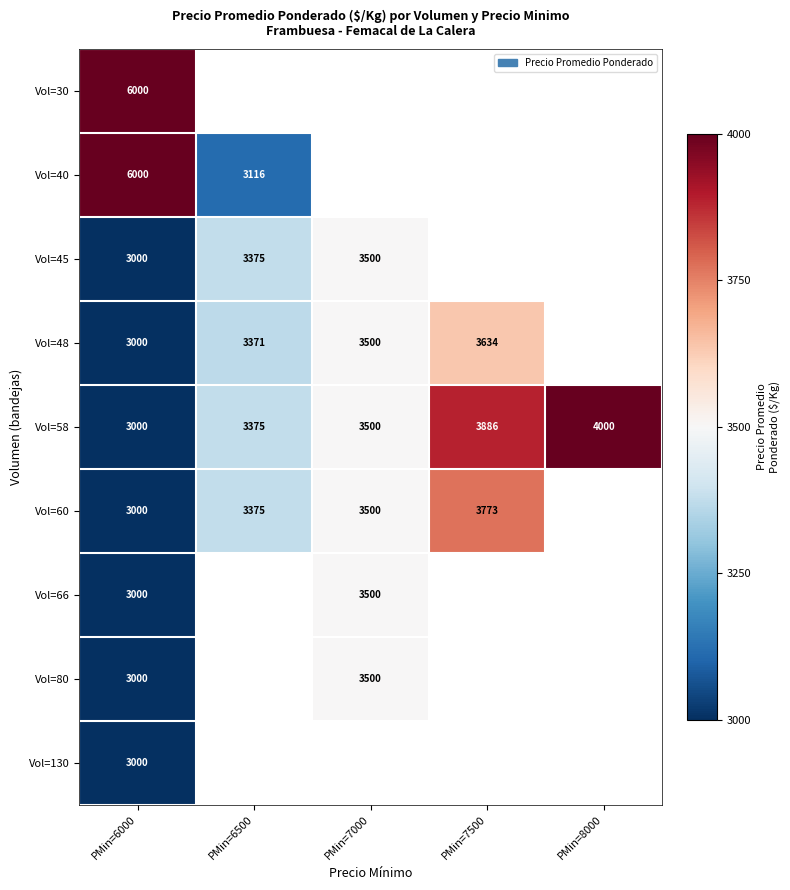

What is the difference between the maximum and minimum values in the Vol=58 series?

1000